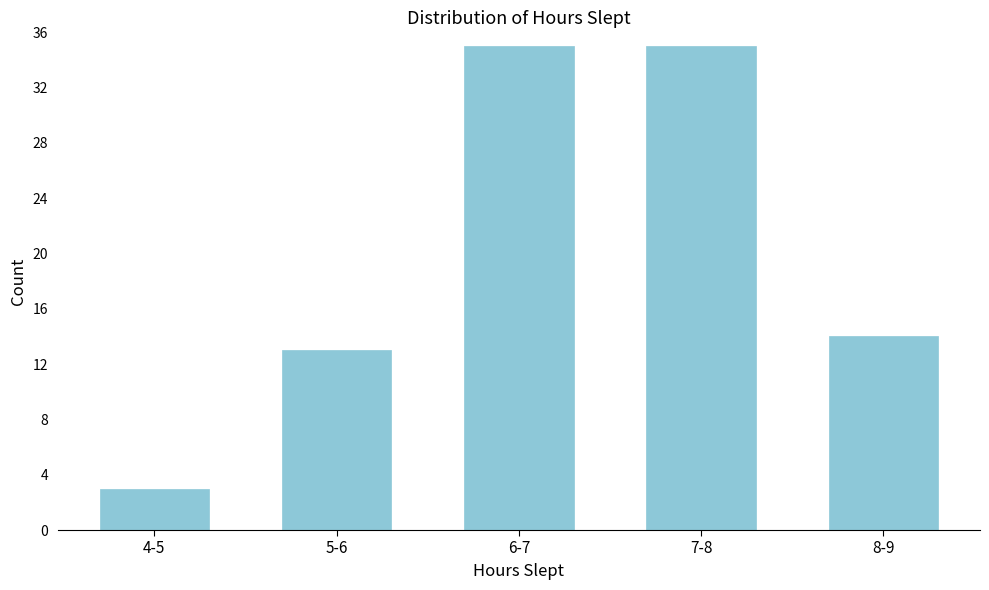

Reading left to right, transcribe all the data shown in this chart.

4-5=3	5-6=13	6-7=35	7-8=35	8-9=14